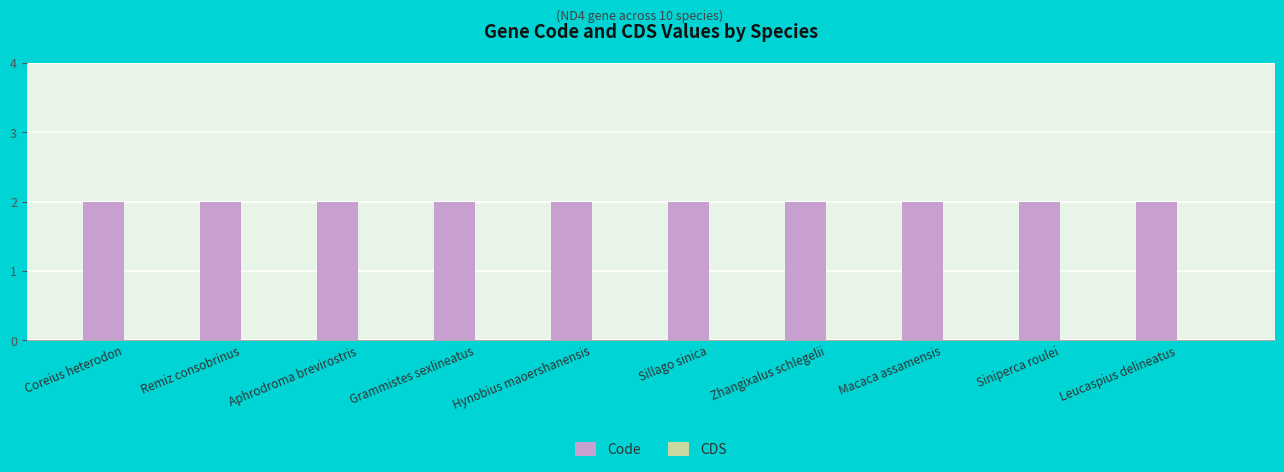

Is it true that CDS equals 0 at Zhangixalus schlegelii?

True